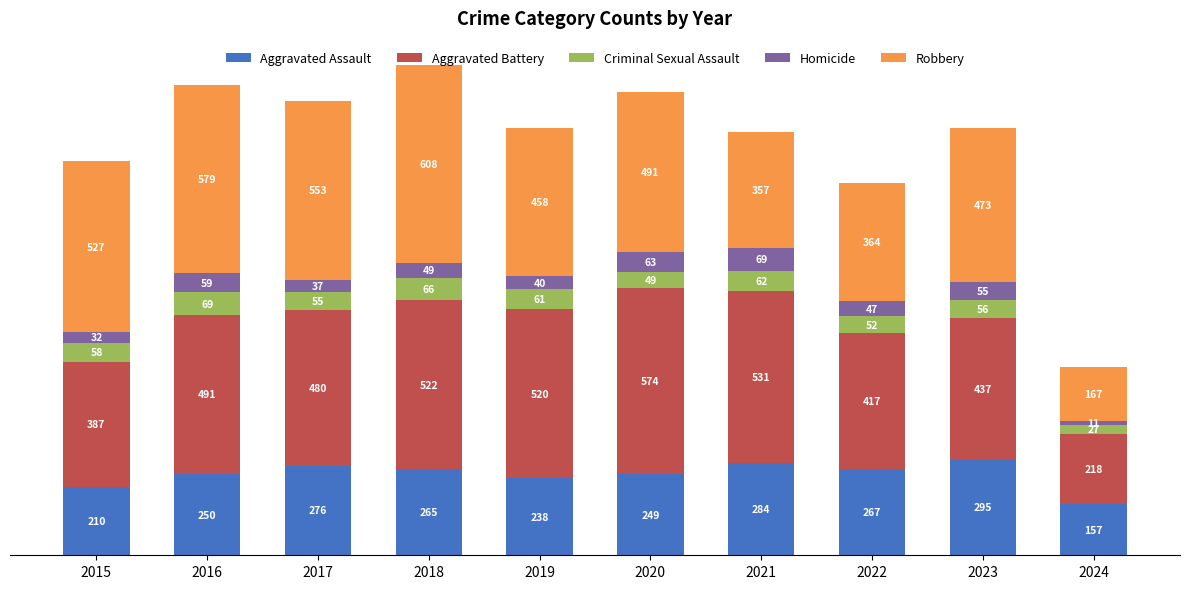

What is the difference between the second highest and minimum values in the Aggravated Assault series?

127